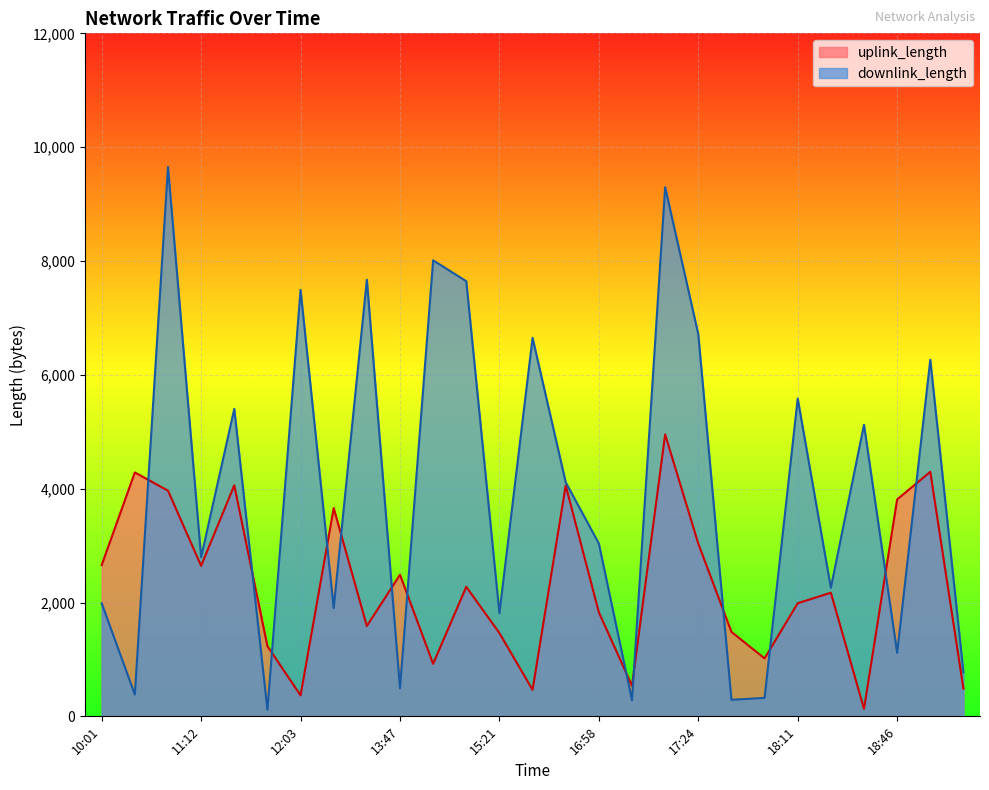

What is the value of the downlink_length point at the 12th from the left?

7645